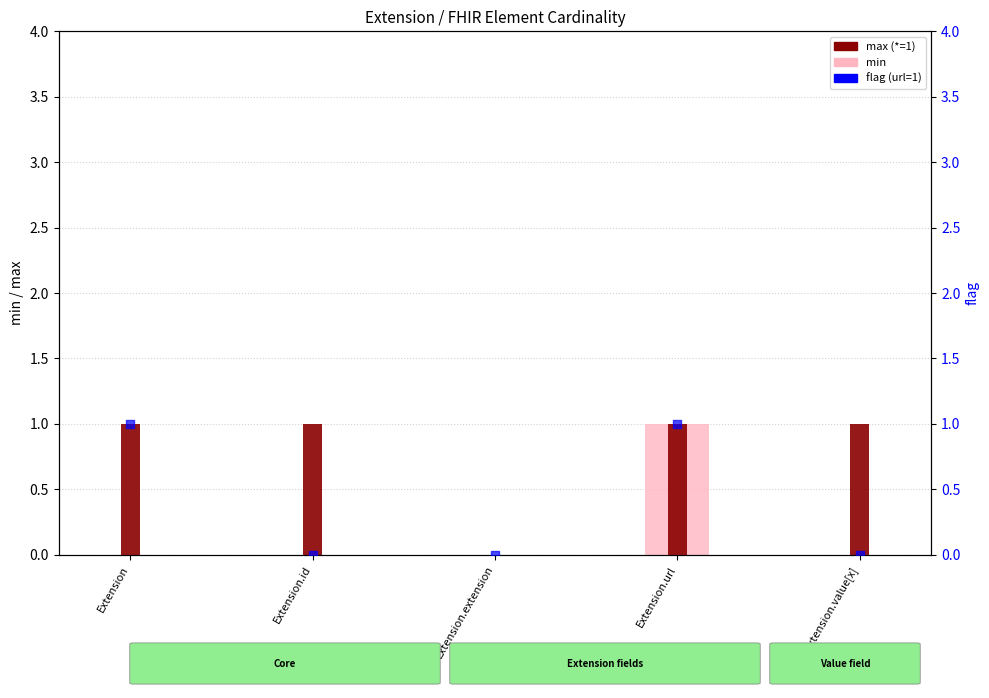

Is the value of max (*=1) at Extension.id greater than the value of min at Extension.id?

Yes